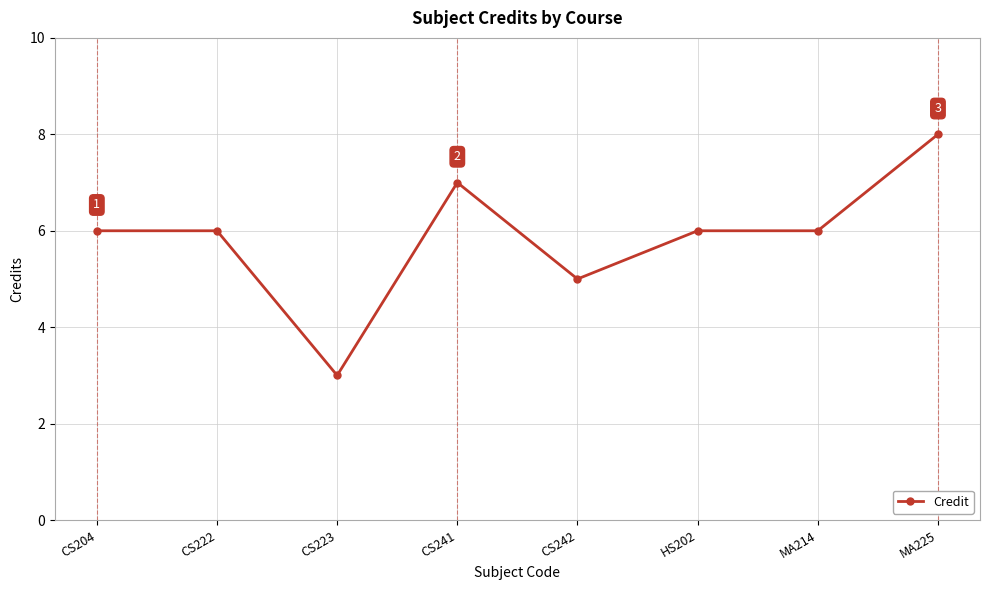

Where is the data nearest to the value 5?

CS242